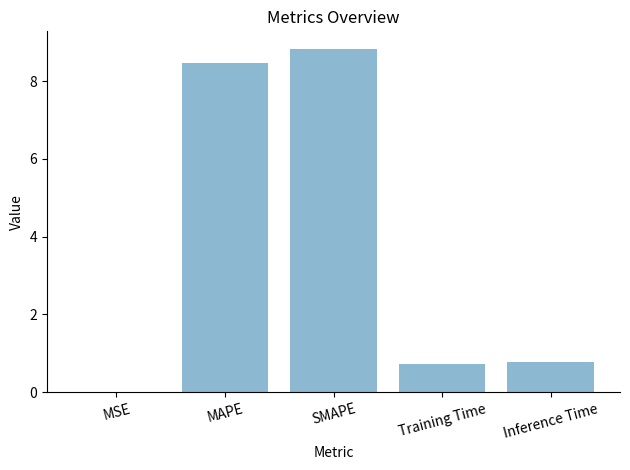

Are the bars grouped side by side (vs. stacked)?

No